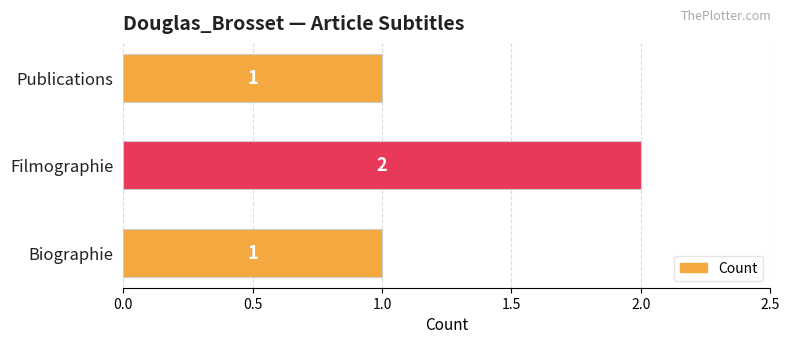

How many distinct data groups are displayed?

1